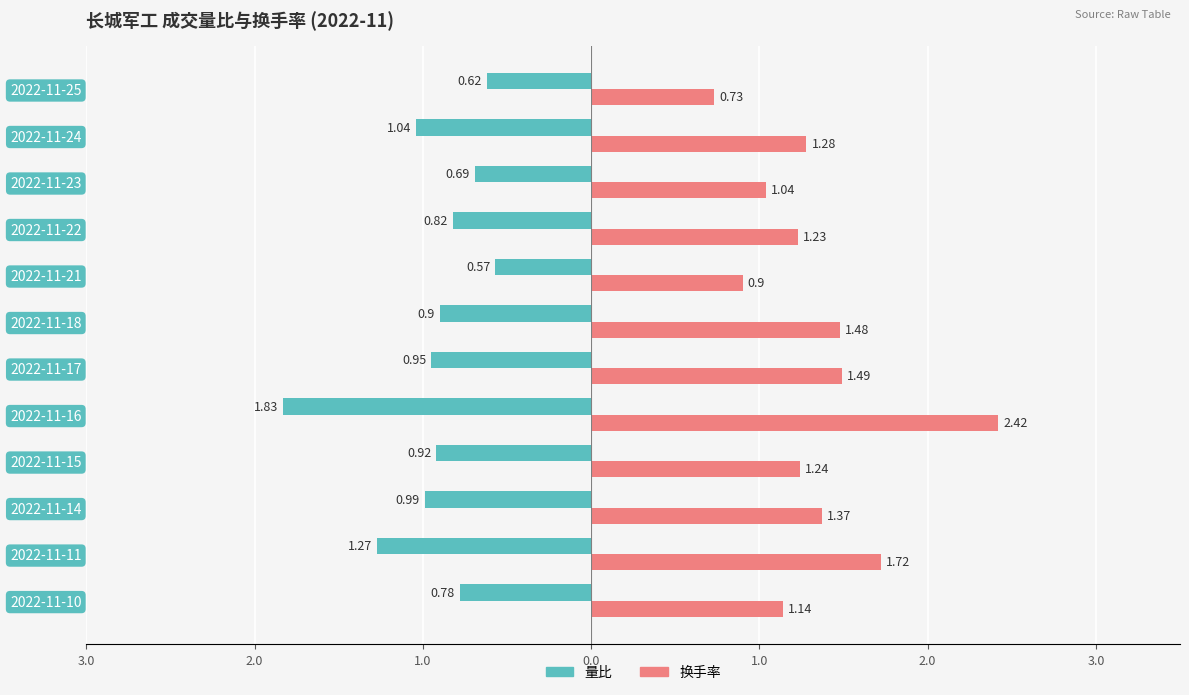

What are all the series names shown in the legend?

量比, 换手率